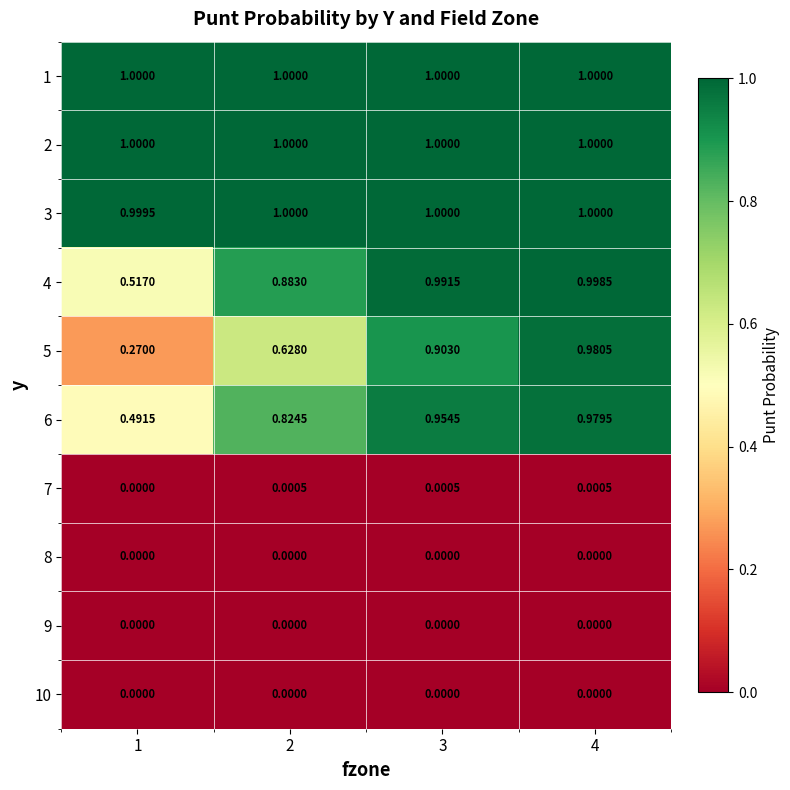

Is the value of 3 at 3 greater than the value of 10 at 3?

Yes